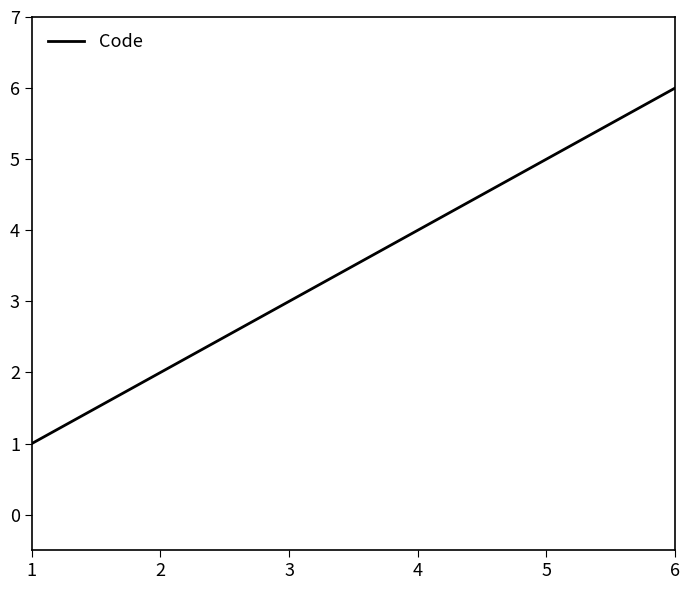

Rank the categories by value from highest to lowest.

6, 5, 4, 3, 2, 1